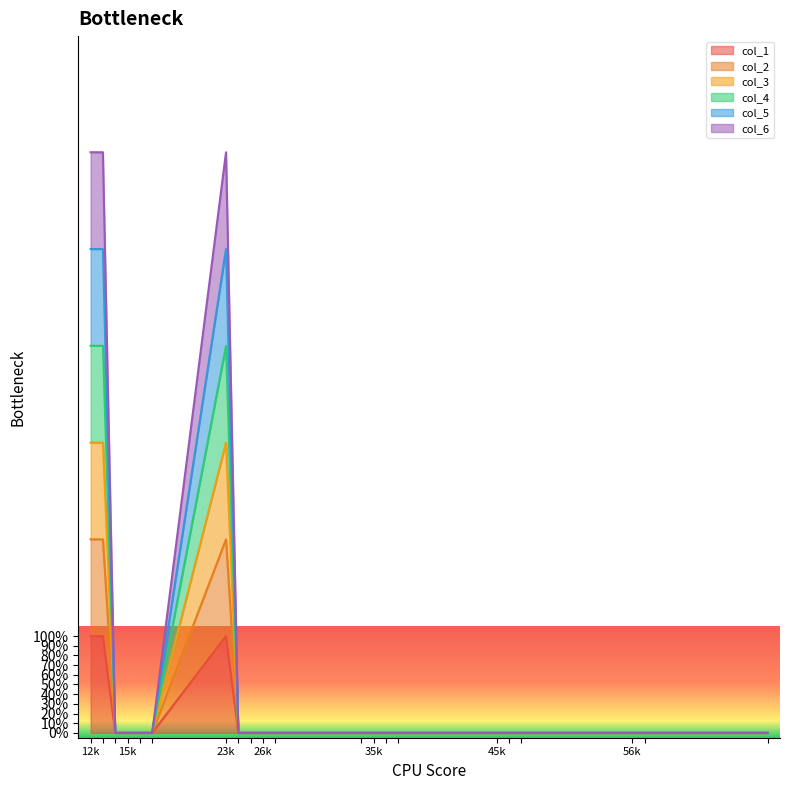

Which series has the largest total across all categories?

col_6